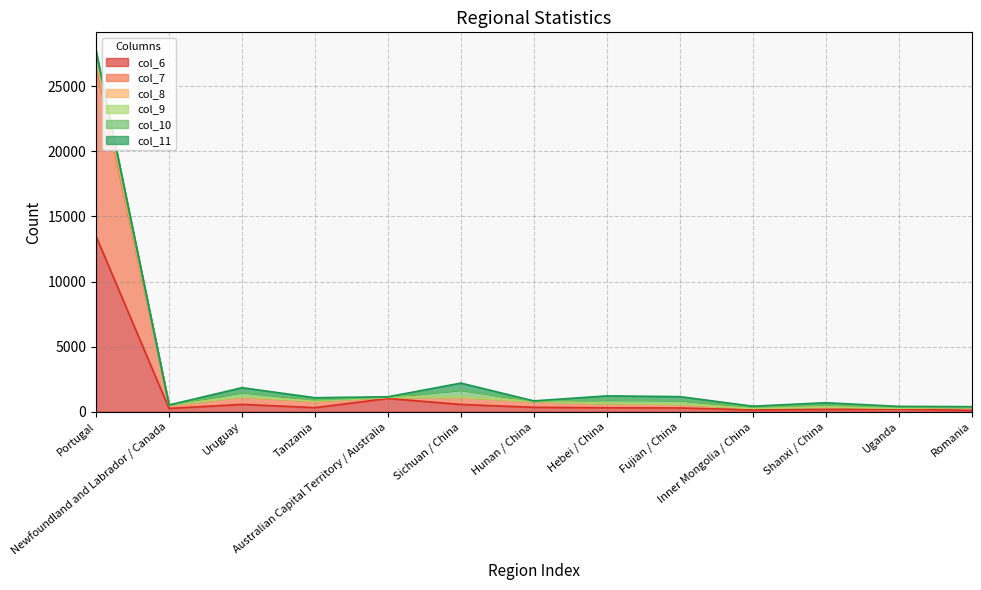

What is the difference between the maximum and second lowest values in the col_6 series?

13340